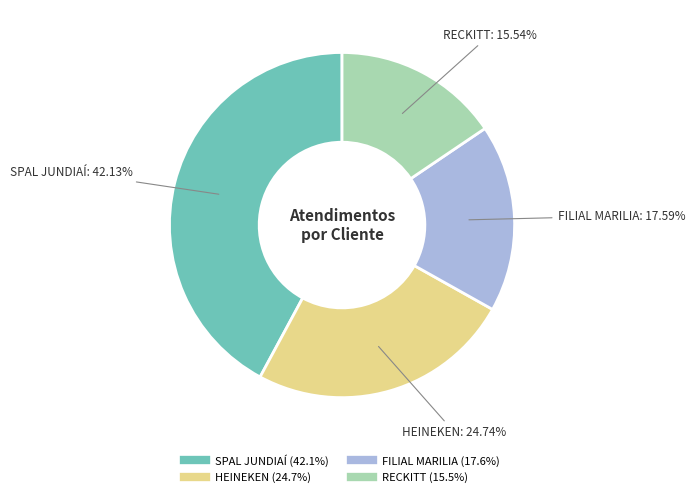

What percentage is the SPAL JUNDIAÍ slice, to the nearest percent?

42%